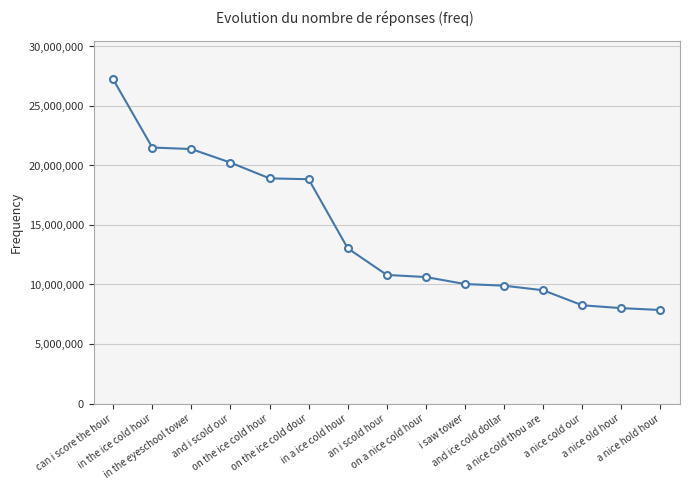

What is the value of the 7th point from the left?

13039455